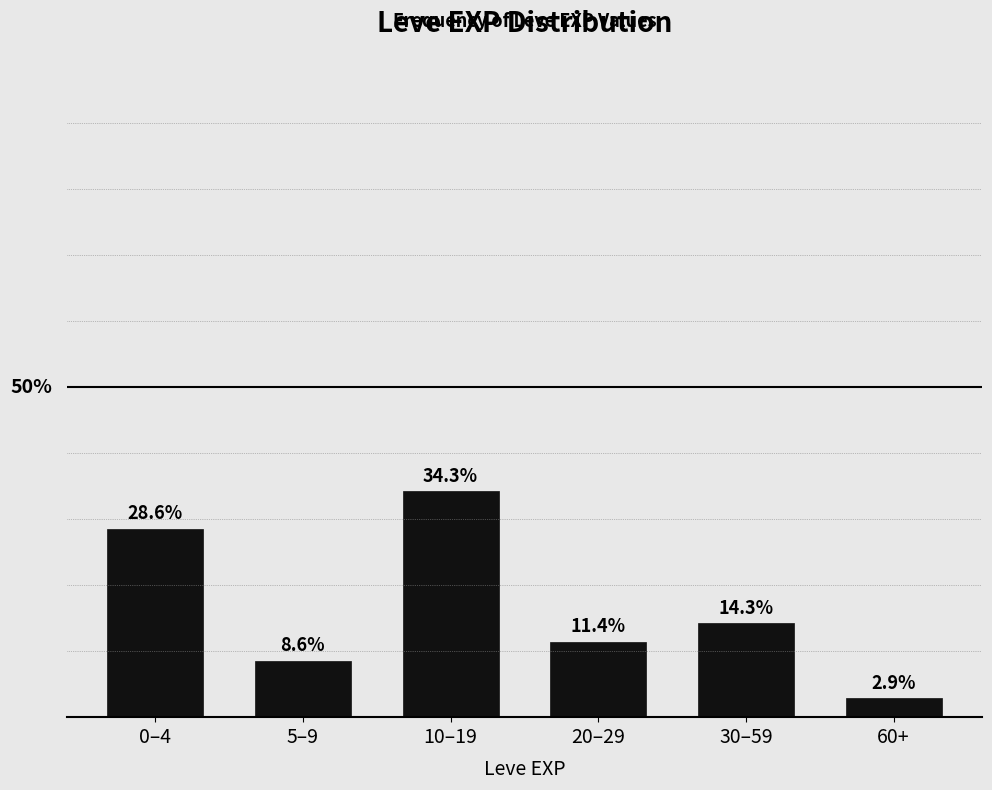

What is the label of the 1st bar from the right?

60+